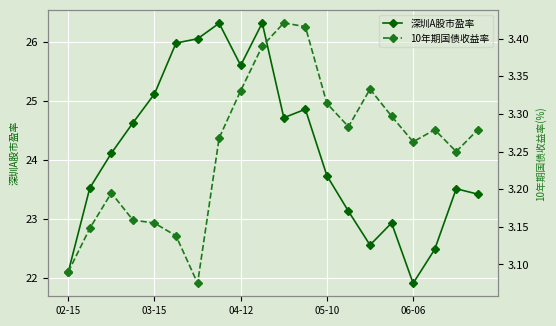

Rank the series by their average value, from highest to lowest.

深圳A股市盈率, 10年期国债收益率